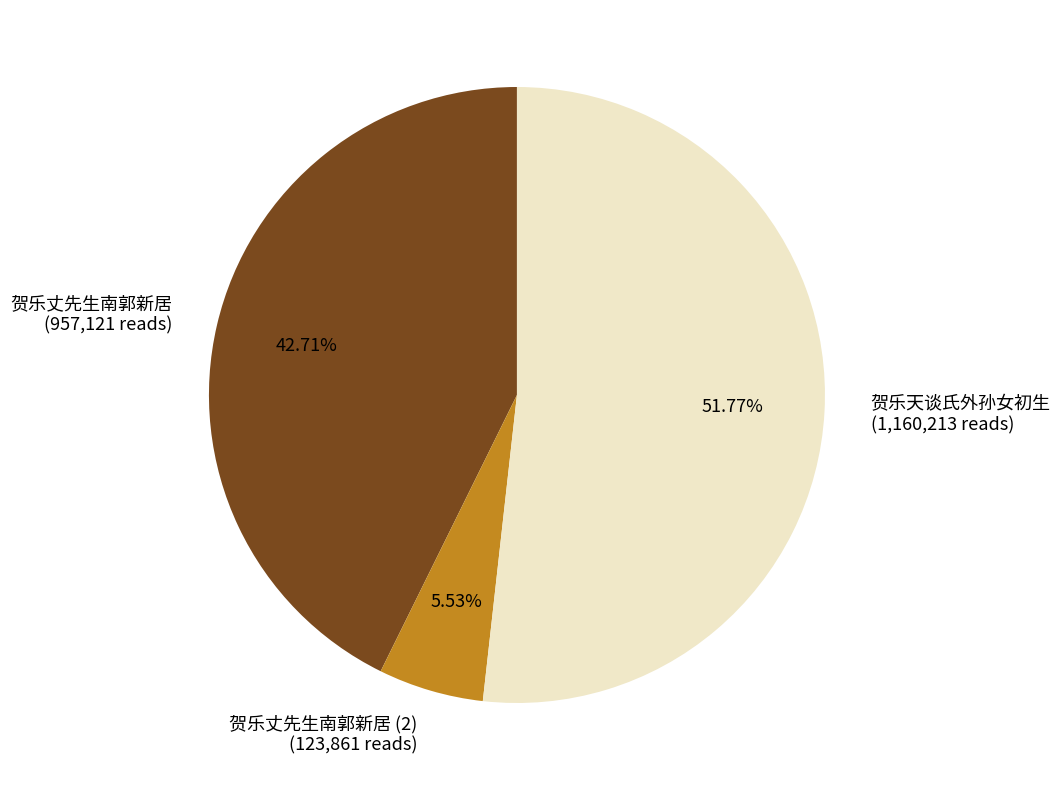

To the nearest percent, what is the difference between the largest and smallest slice percentages?

46%